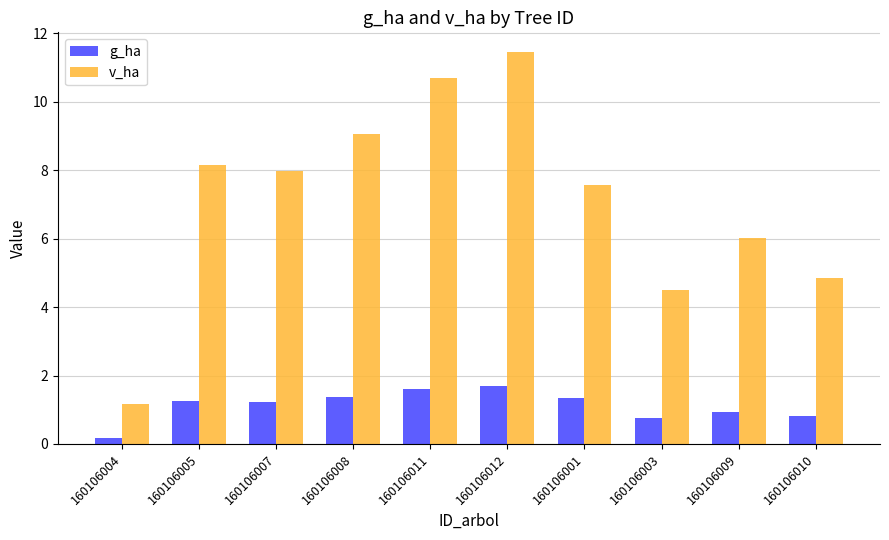

What is the greatest value displayed?

11.5